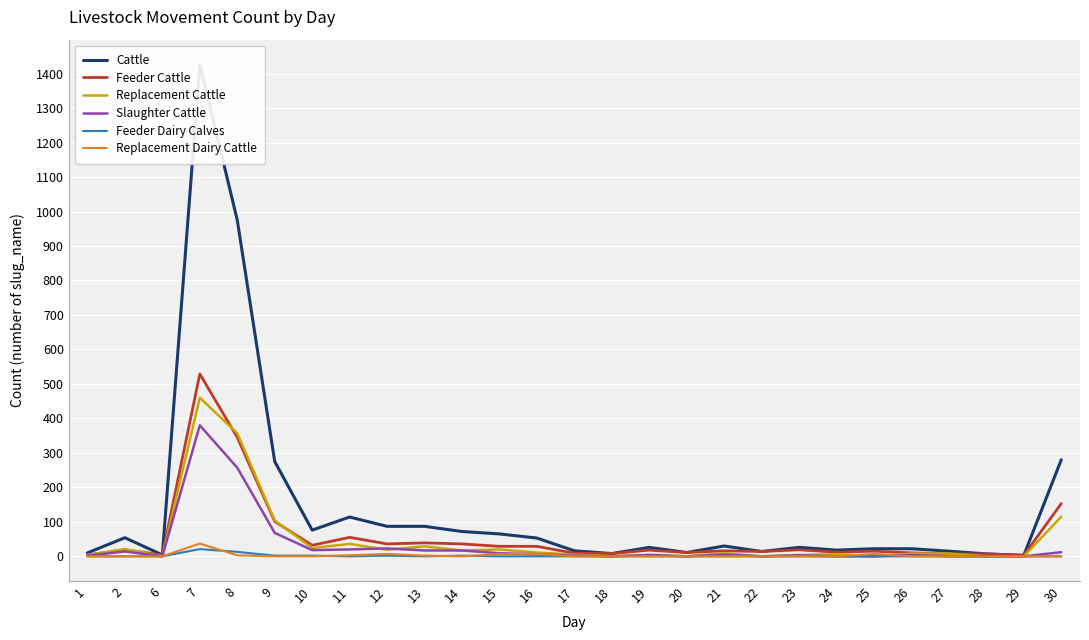

Between 2 and 25, which series saw the biggest shift?

Cattle